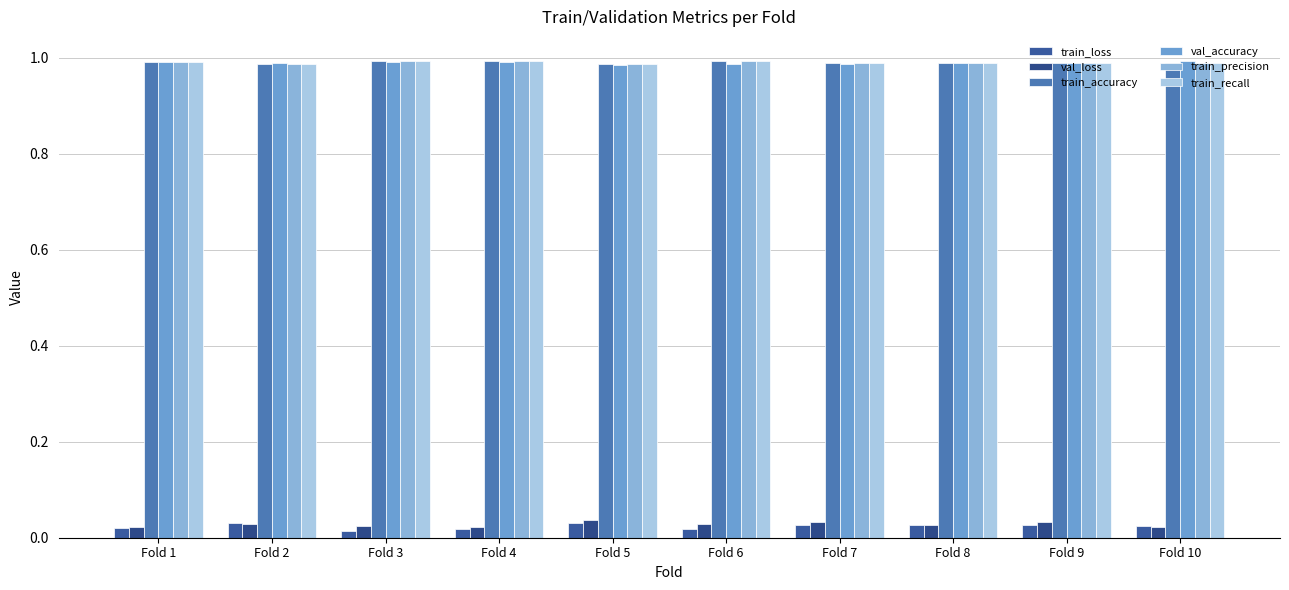

What is the sum of the train_recall values at Fold 8 and Fold 9?

2.0